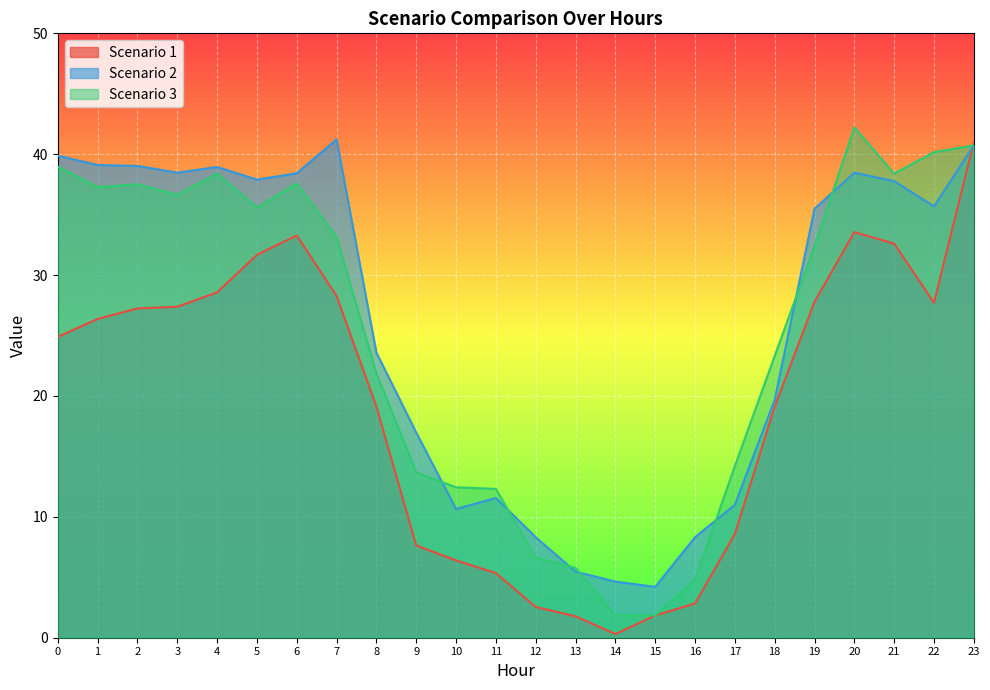

What is the sum of the Scenario 1 values at 19 and 10?

34.2